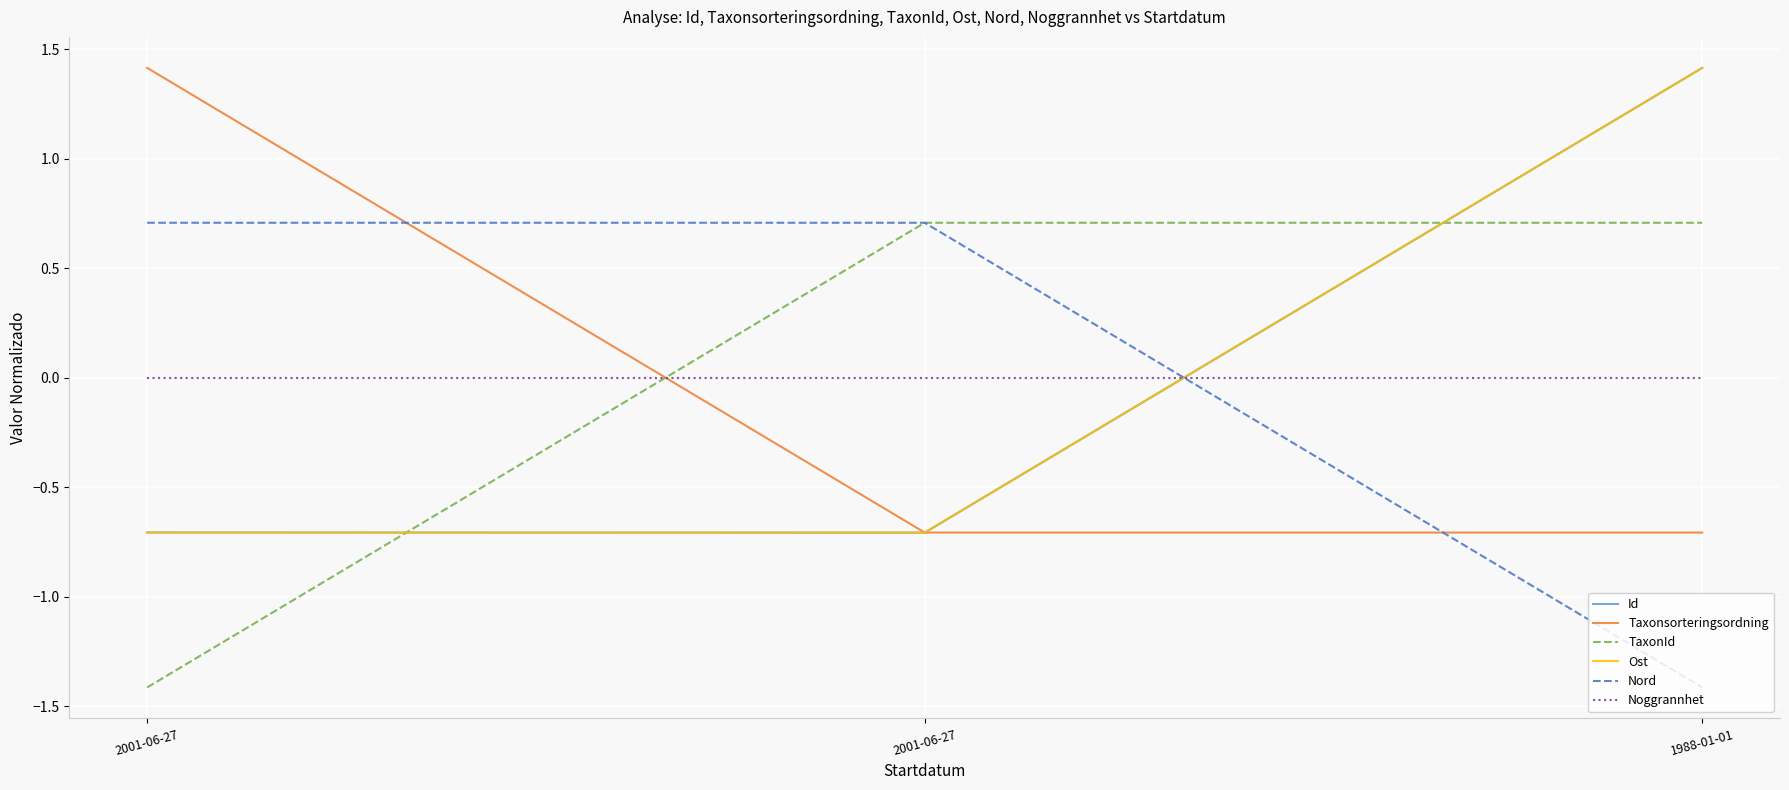

Between 2001-06-27 and 1988-01-01, which series saw the biggest shift?

Id